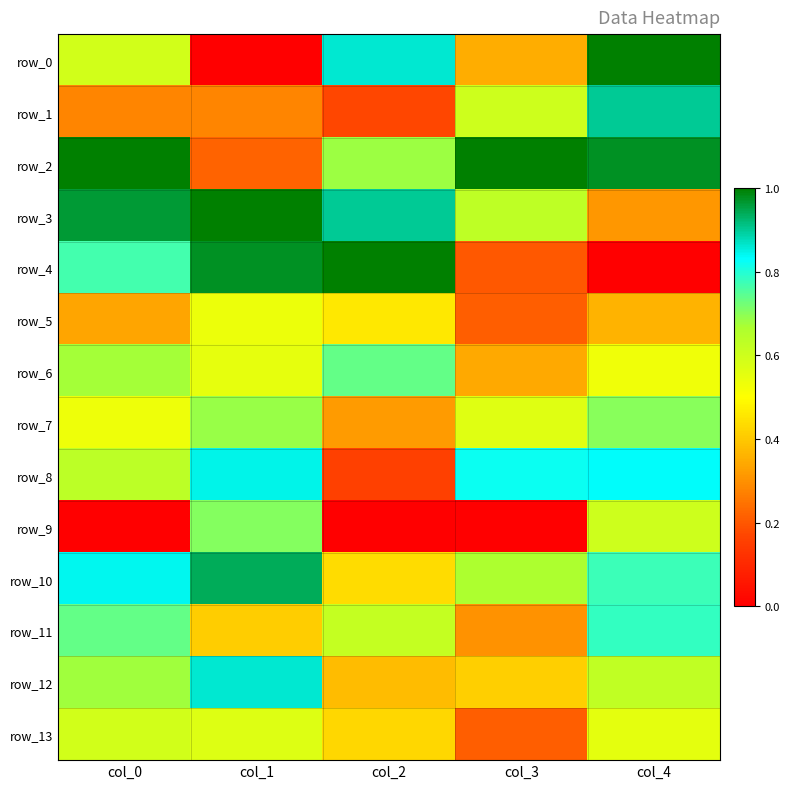

What is the average value of the row_3 series?

0.8